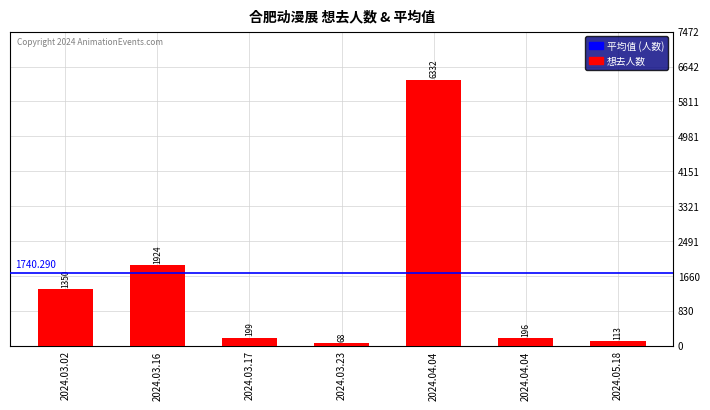

Reading right to left, extract all data points from this chart.

113	196	6332	68	199	1924	1350